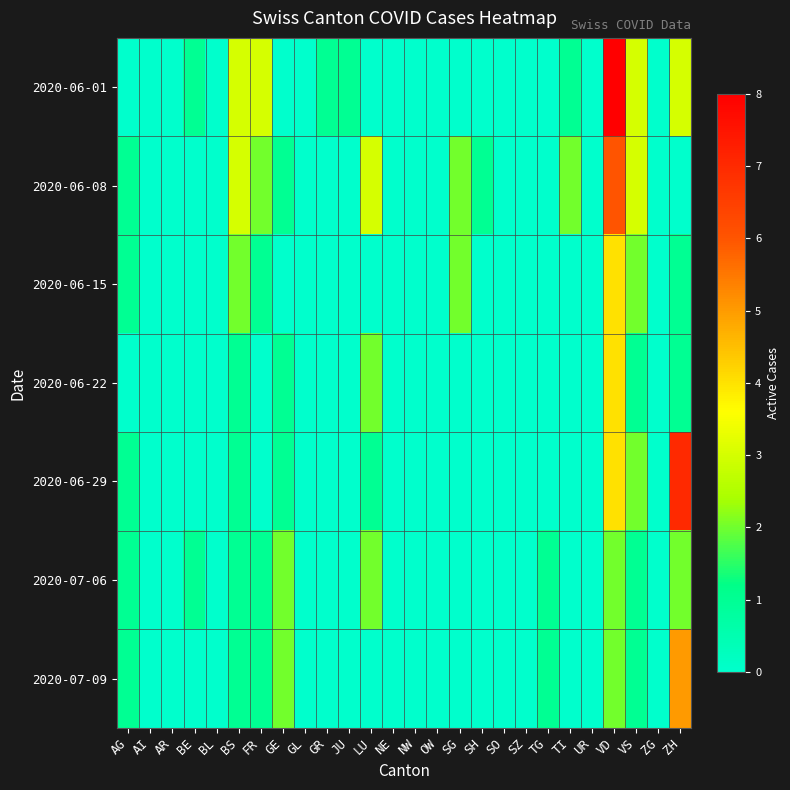

Rank the series by their maximum value, from highest to lowest.

2020-06-01, 2020-06-29, 2020-06-08, 2020-07-09, 2020-06-15, 2020-06-22, 2020-07-06